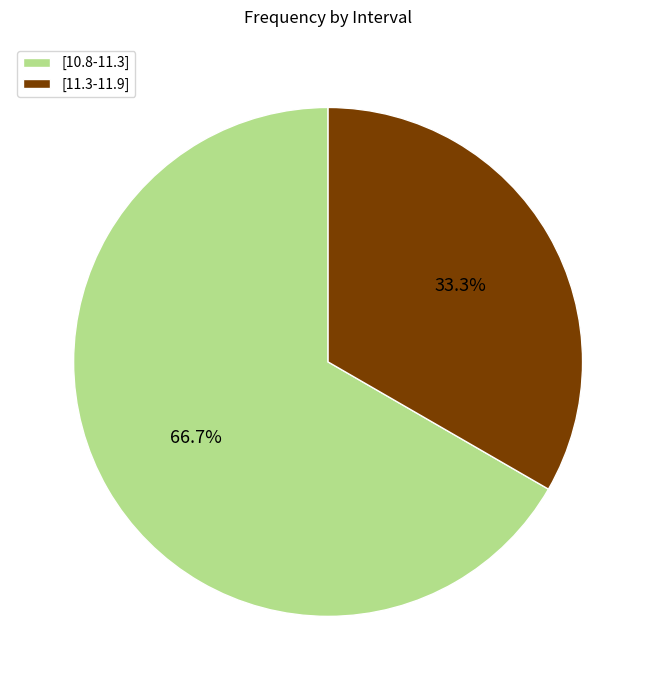

To the nearest percent, what percentage of the pie is [10.8-11.3]?

67%